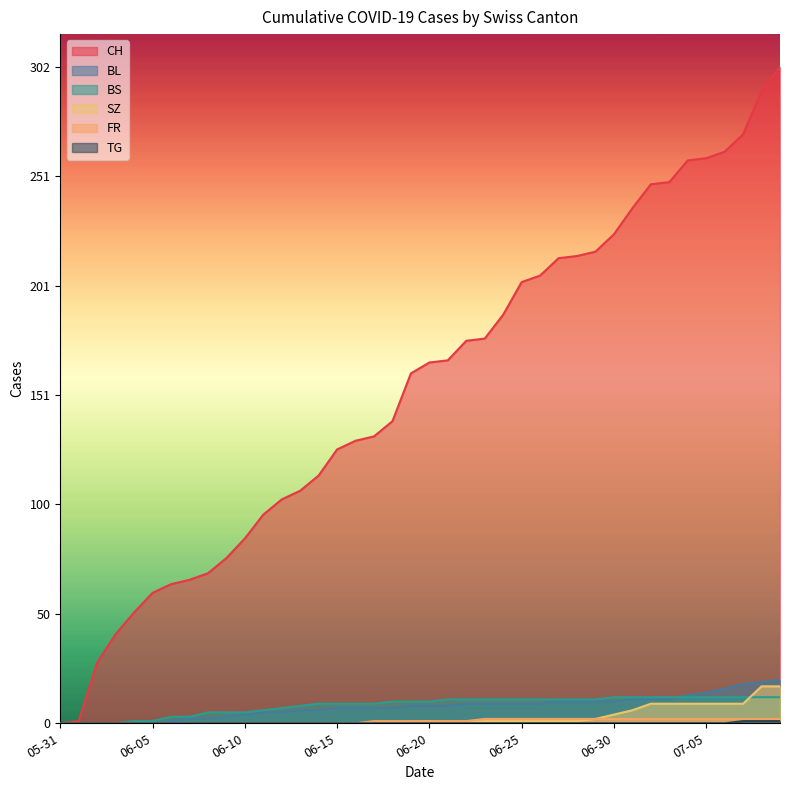

What is the maximum value shown in the chart?

302